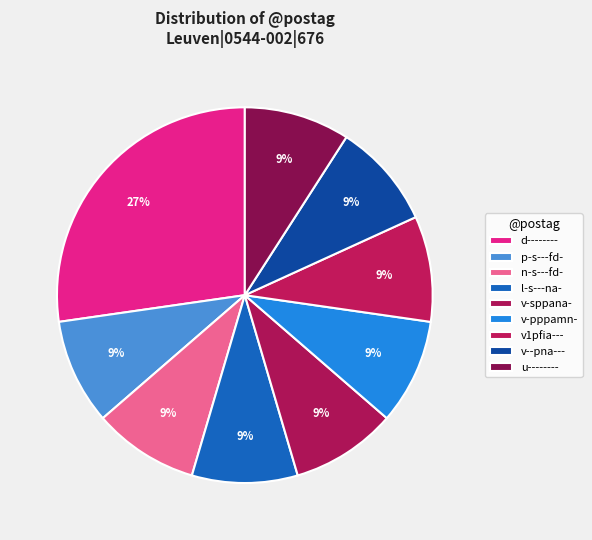

Does any single category account for the majority?

No